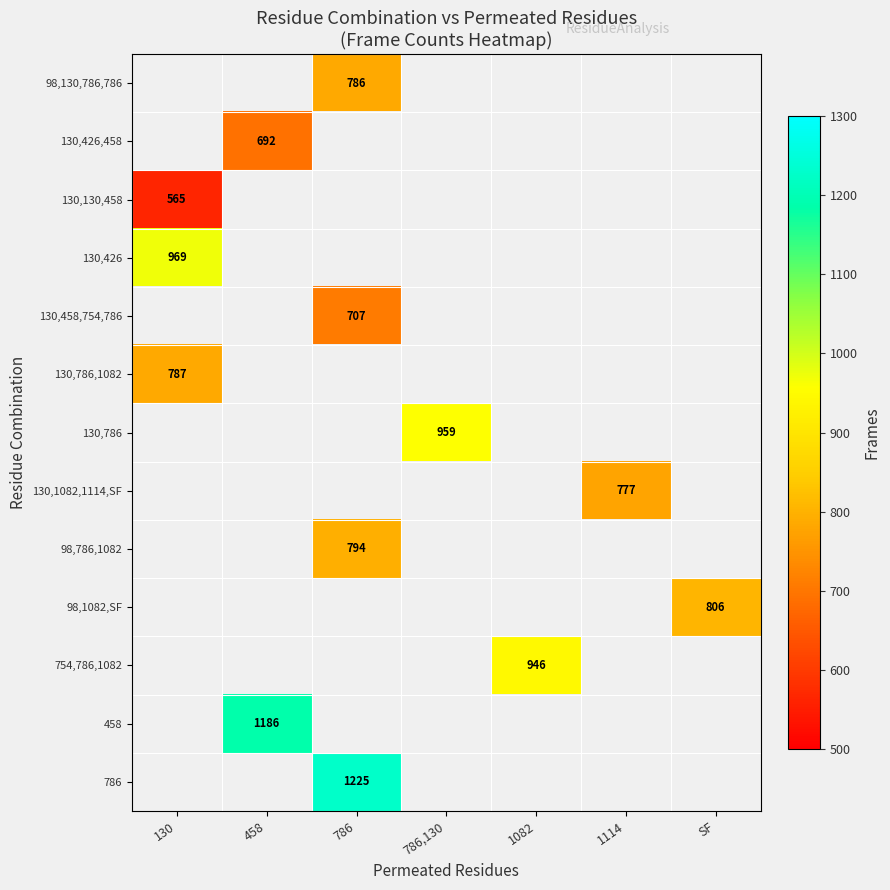

What is the smallest value displayed?

565.0